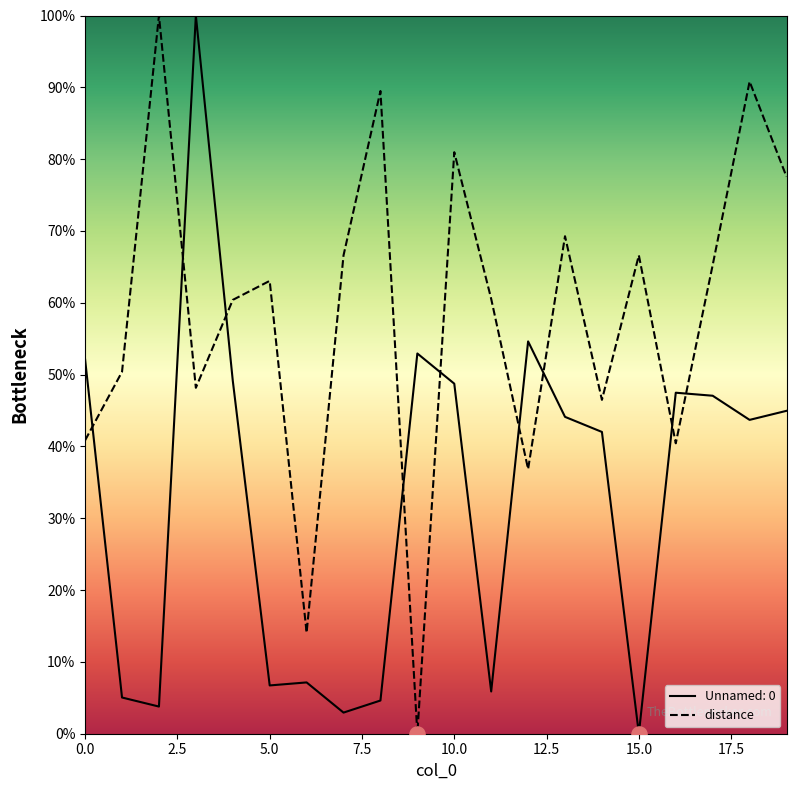

Between 9 and 10, which is larger?

10